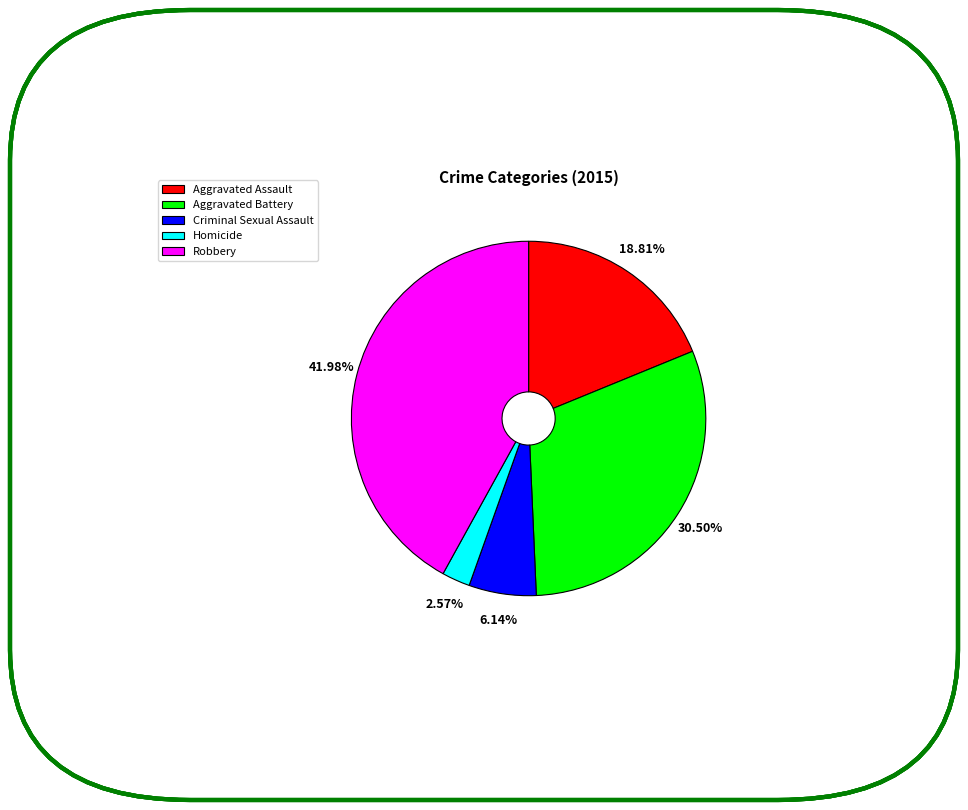

What is the ratio of the value at Aggravated Assault to the value at Aggravated Battery?

0.6